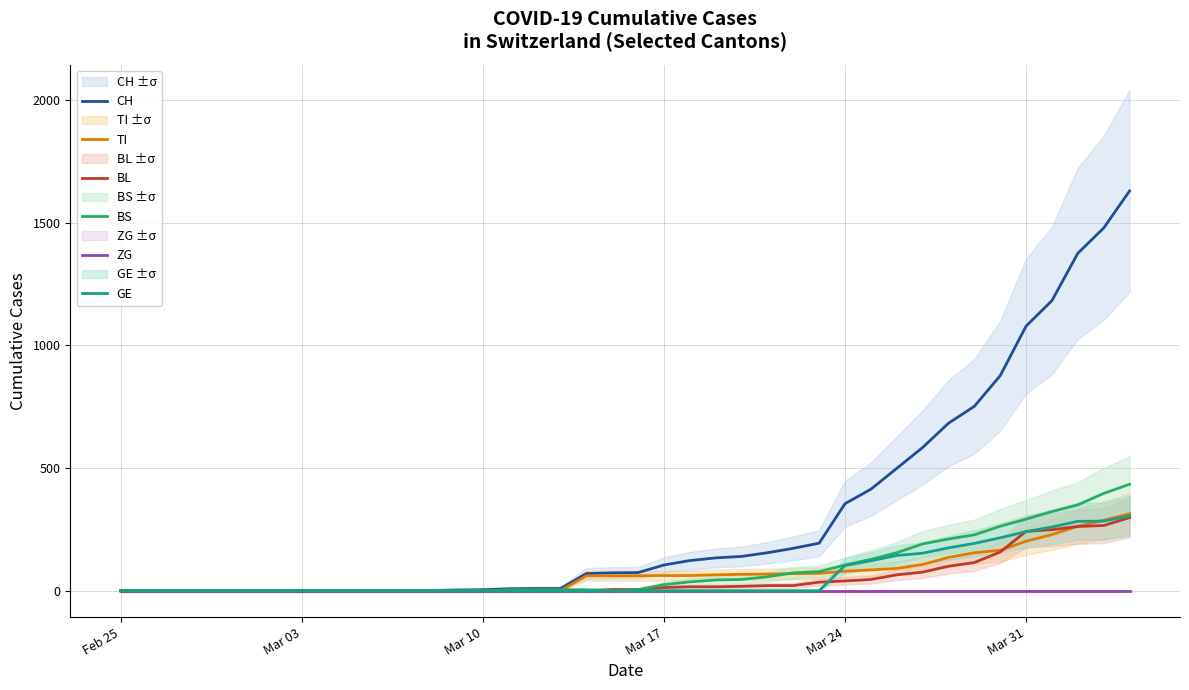

What is the highest value of the BL series?

298